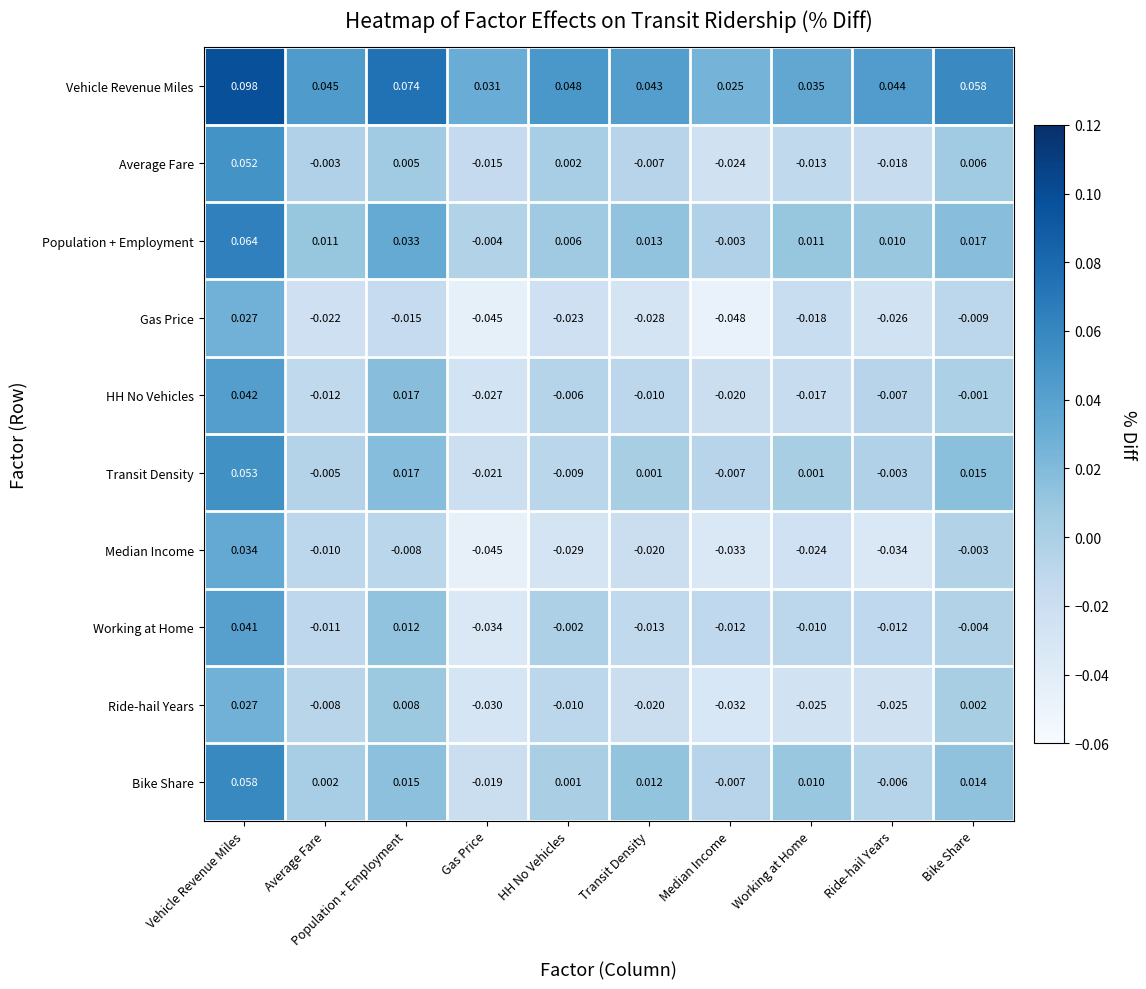

Where is Median Income nearest to the value 0?

Bike Share